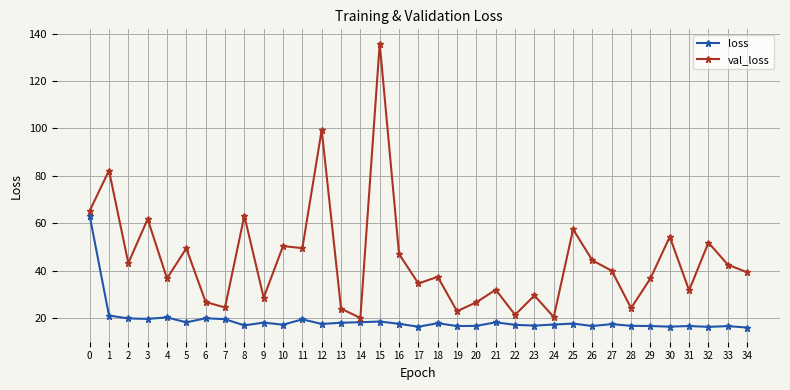

The value of loss at 9 is 18.1. True or false?

True